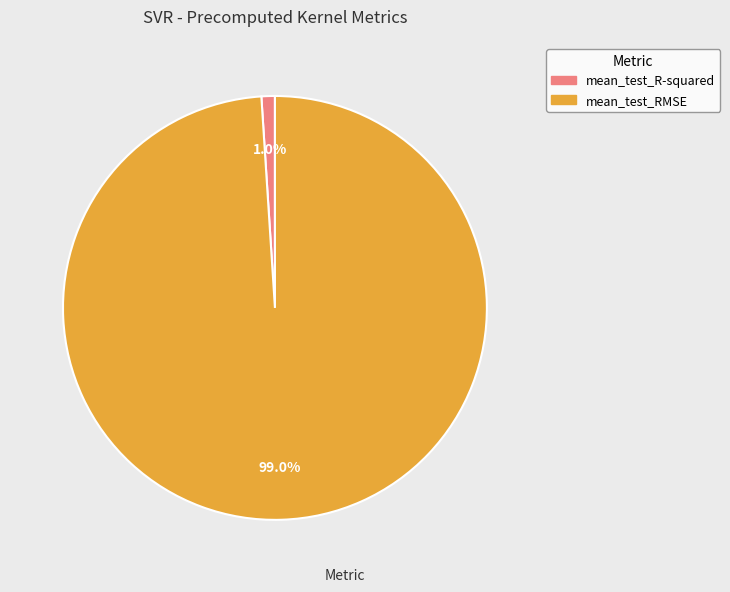

To the nearest percent, what is the difference between the mean_test_R-squared and mean_test_RMSE slice percentages?

98%